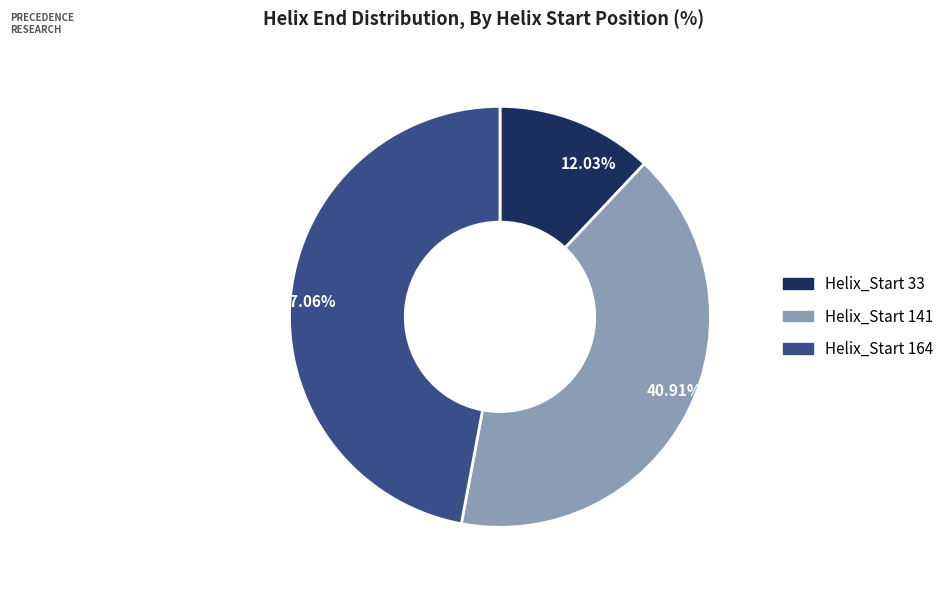

Does any single category account for the majority?

No